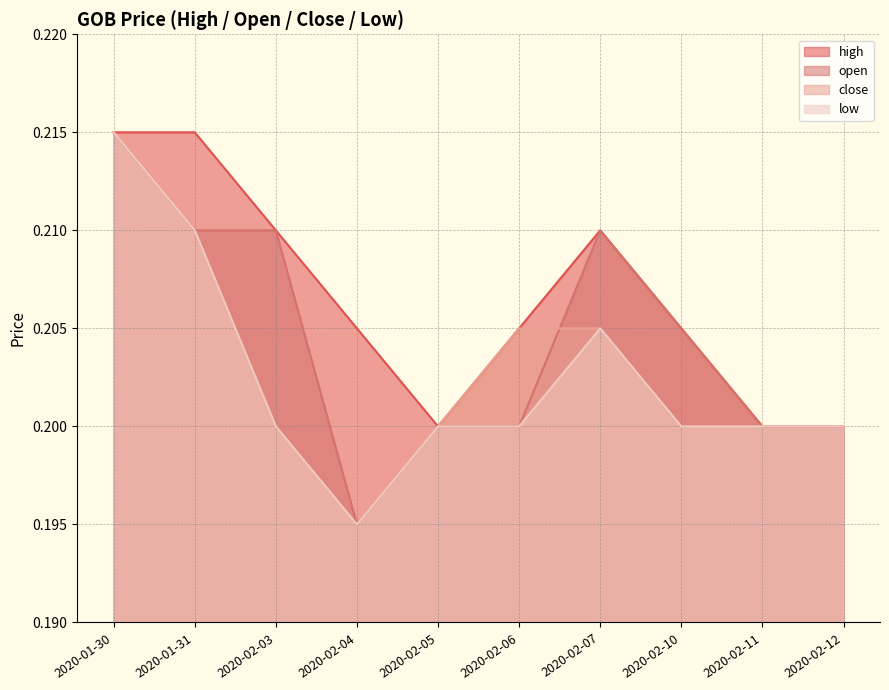

The value of high at 2020-02-11 is 0.3. True or false?

False